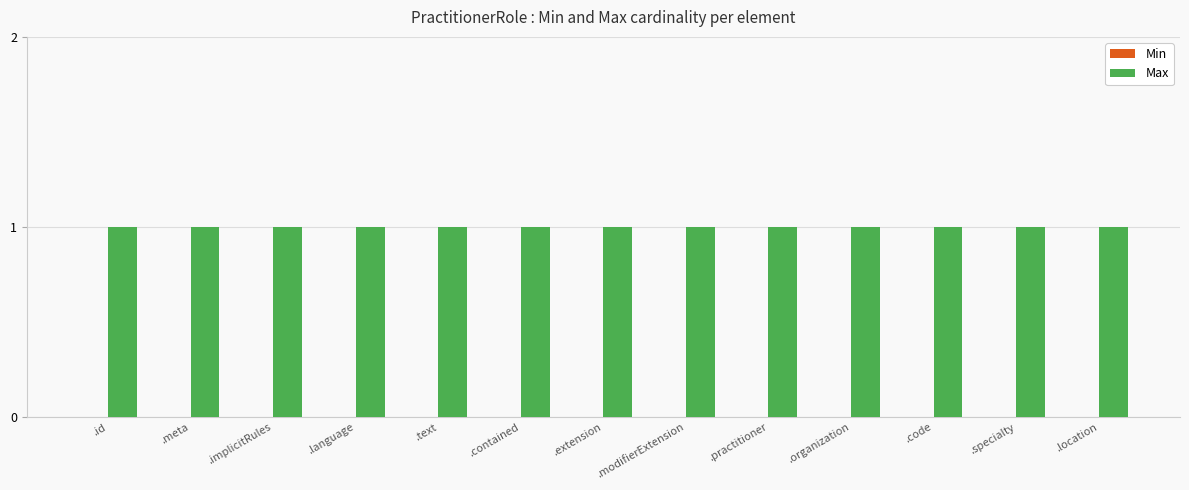

Rank the series by their maximum value, from lowest to highest.

Min, Max